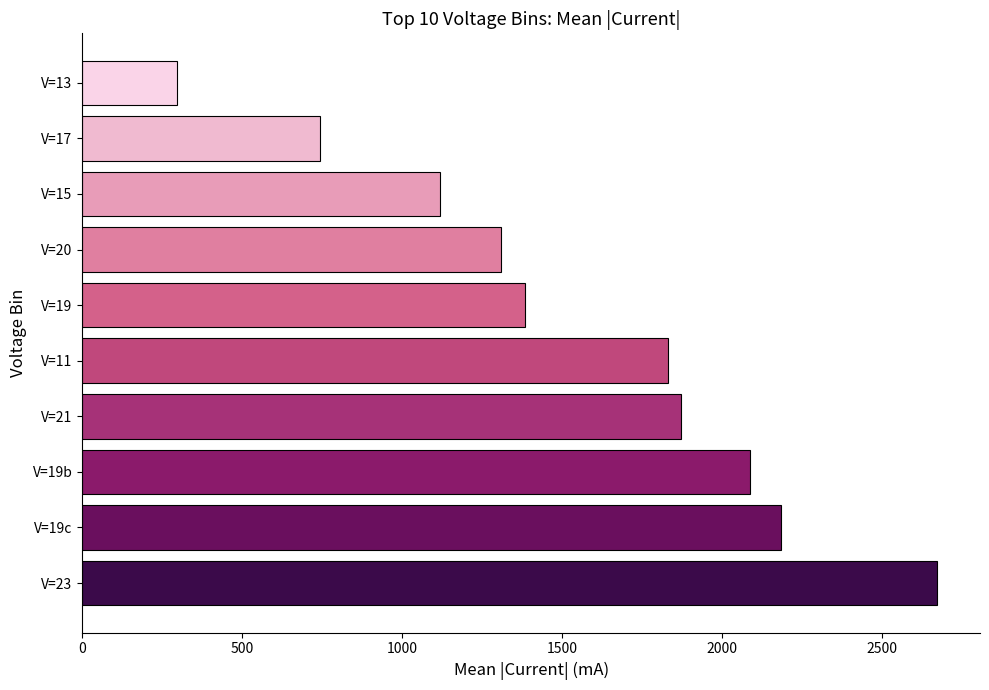

What is the sum of the values at V=19 and V=11?

3215